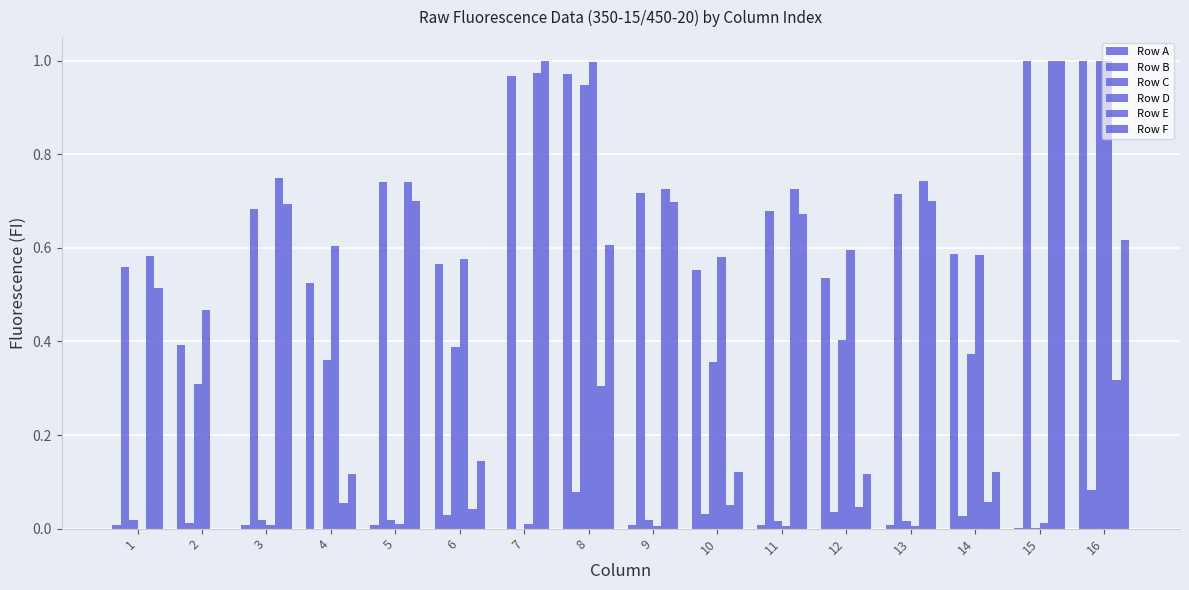

Read the Row B value at 1.

0.6